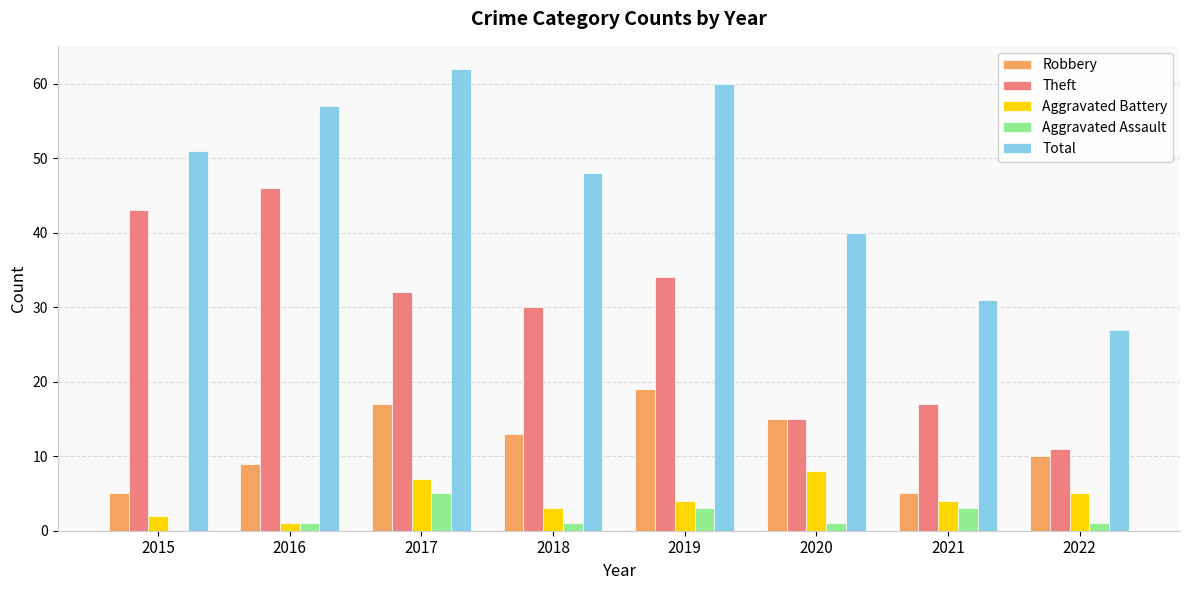

Are the bars horizontal?

No